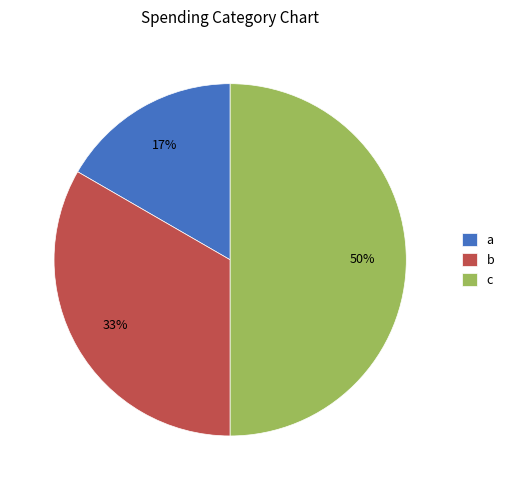

What percentage is the c slice, to the nearest percent?

50%